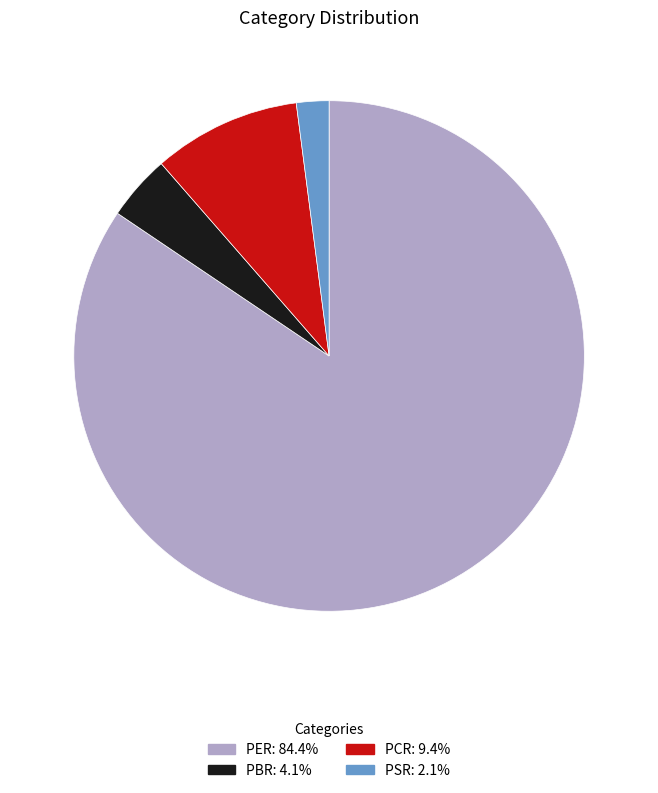

Combined, do PCR and PSR account for over 50%?

No